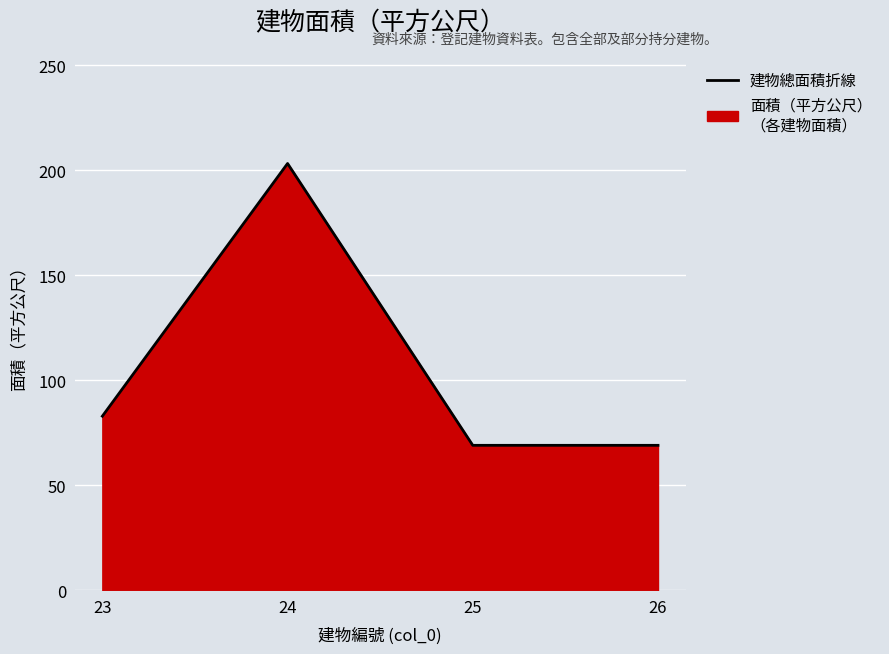

Does the chart display data point markers on the line(s)?

No